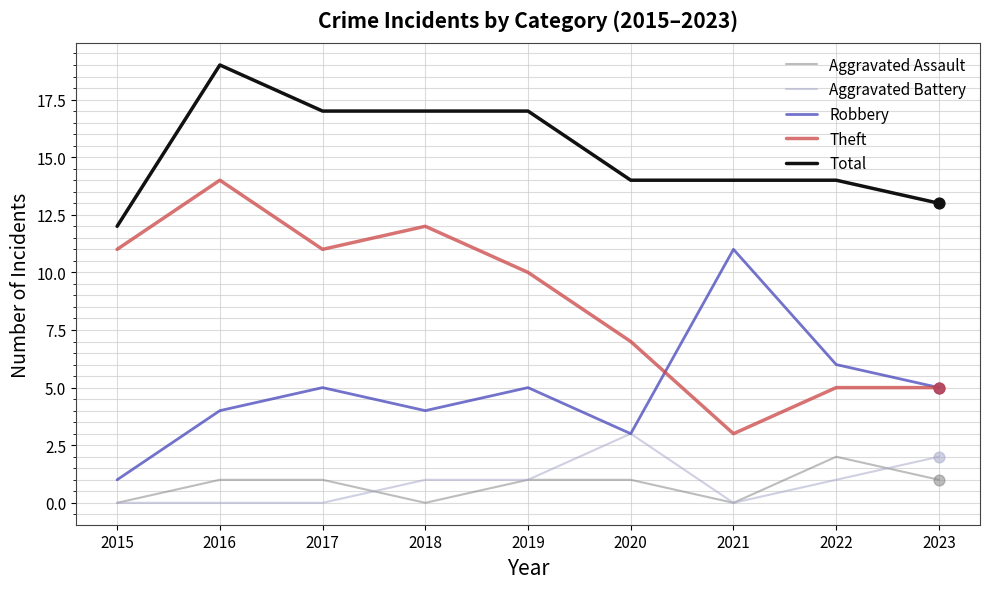

What is the difference between the highest and lowest values at 2020?

13